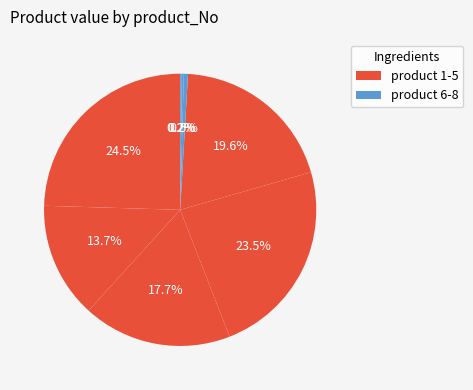

Which category has the biggest portion of the pie?

1